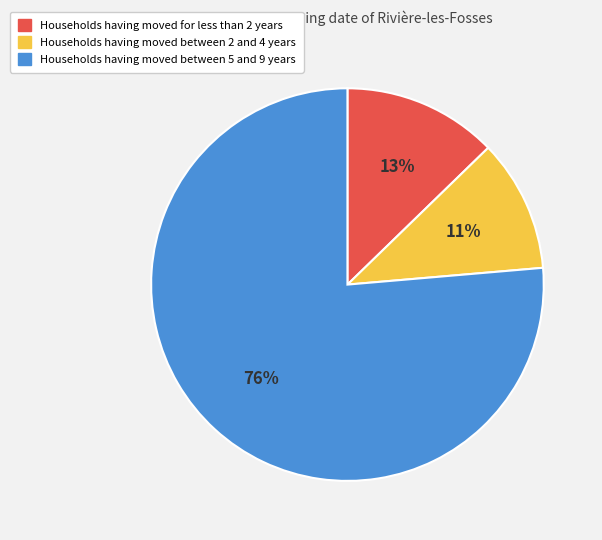

Which has a higher value, Households having moved between 5 and 9 years or Households having moved between 2 and 4 years?

Households having moved between 5 and 9 years